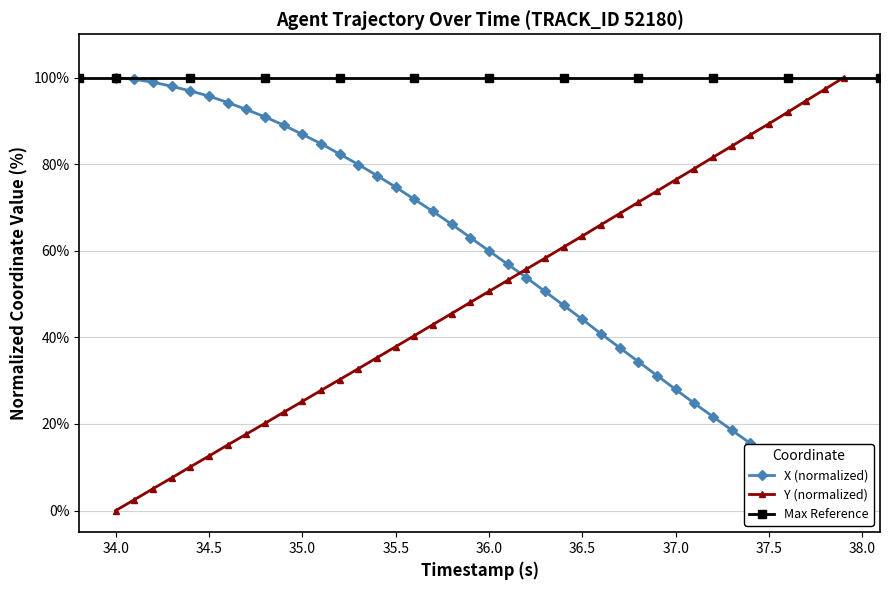

True or false: Y (normalized) has a value of 76.4 at 37.0.

True